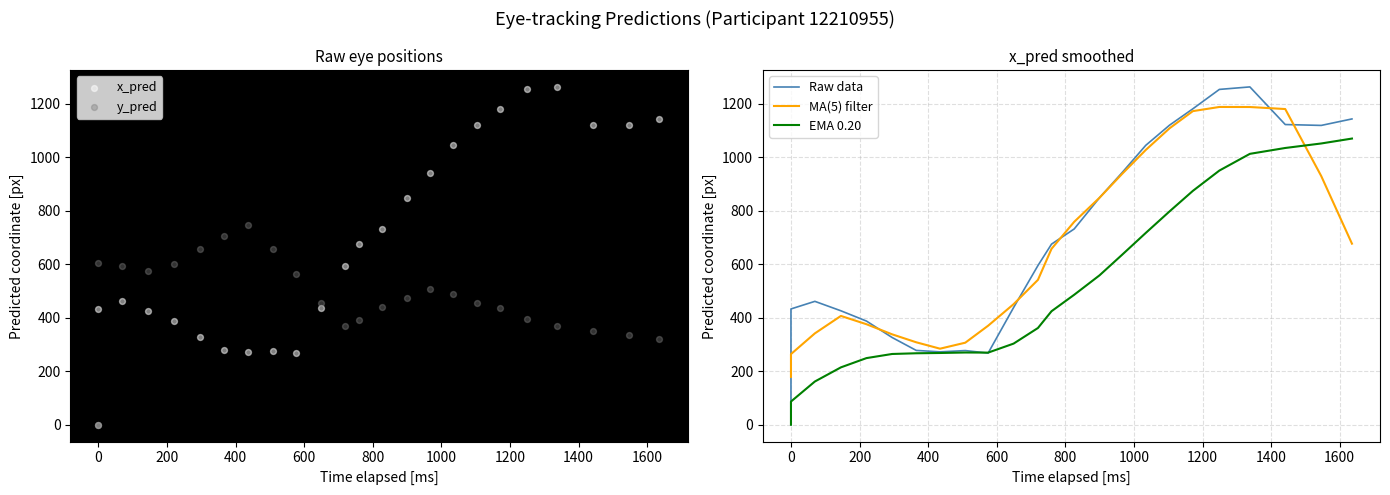

Which series contains the lowest Y value?

x_pred